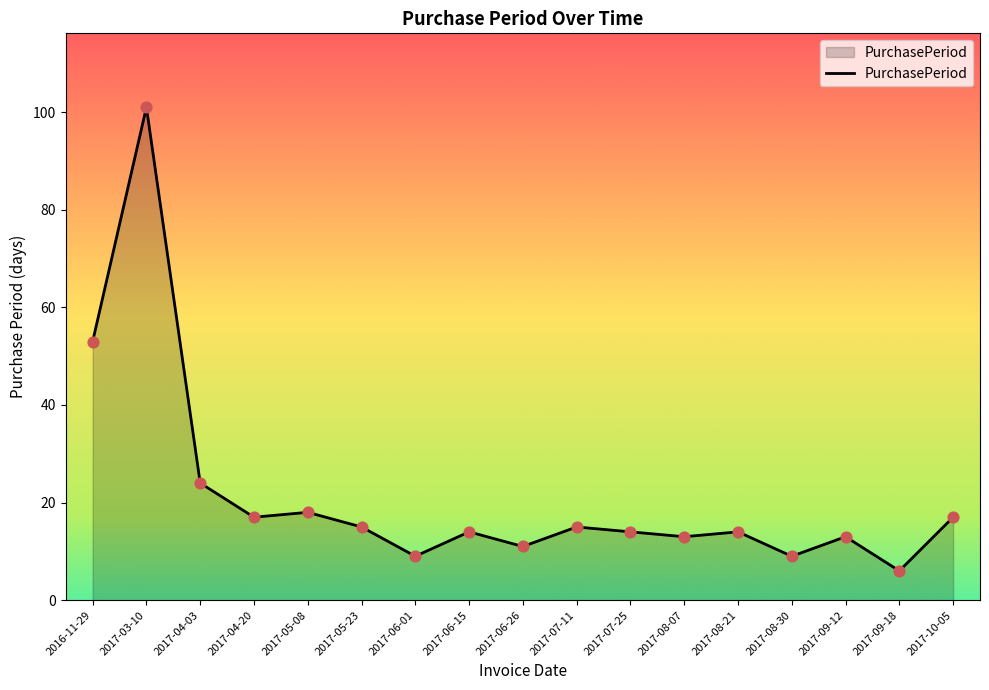

What is the ratio of the value at 2017-07-11 to the value at 2017-09-18?

2.5